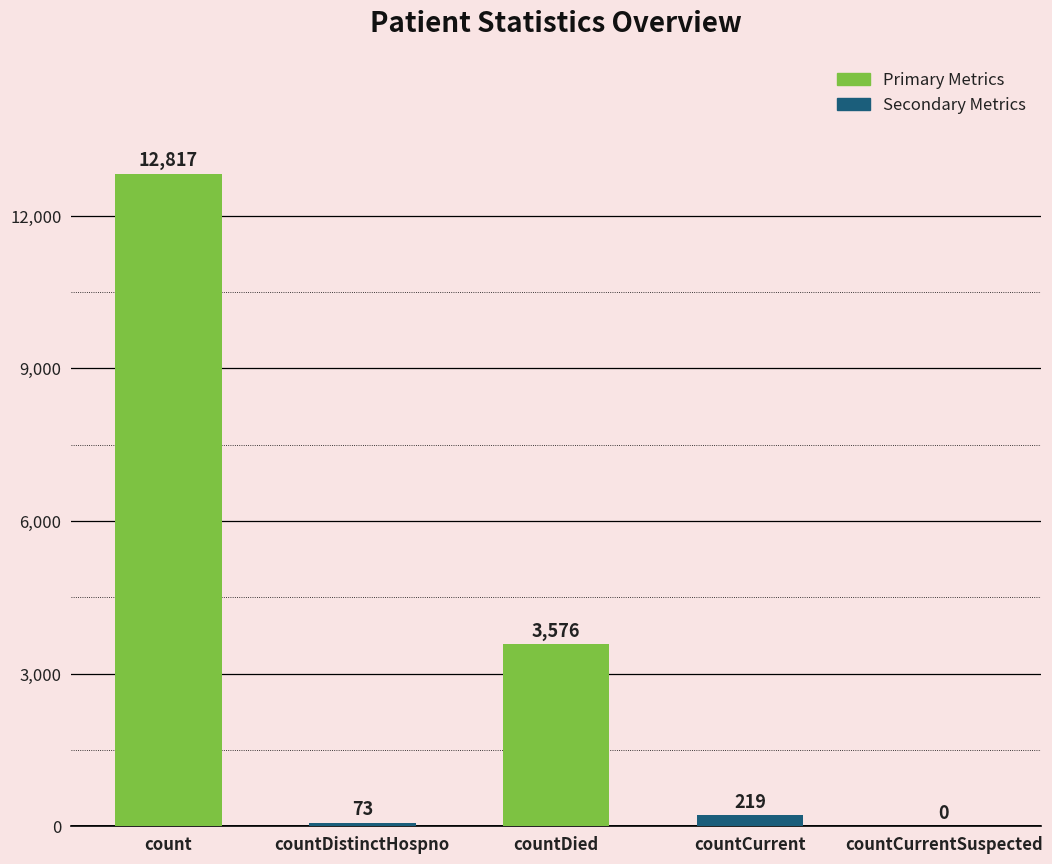

What is the greatest value displayed?

12817